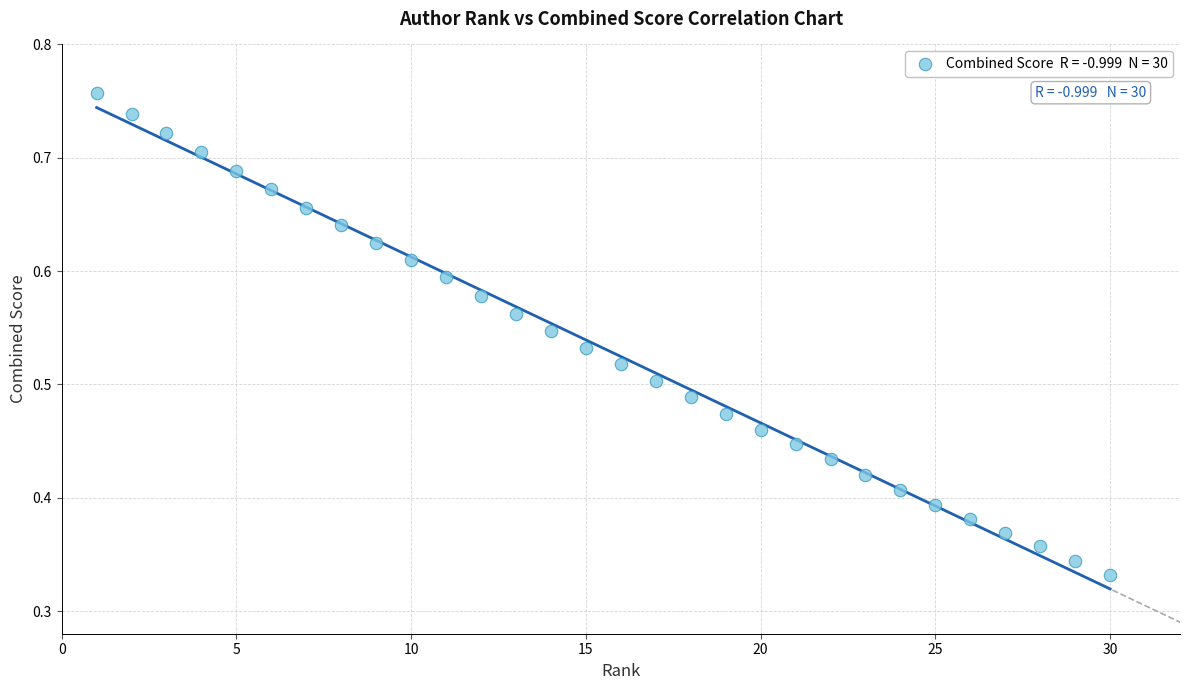

What is the range of X values (max minus min)?

29.0